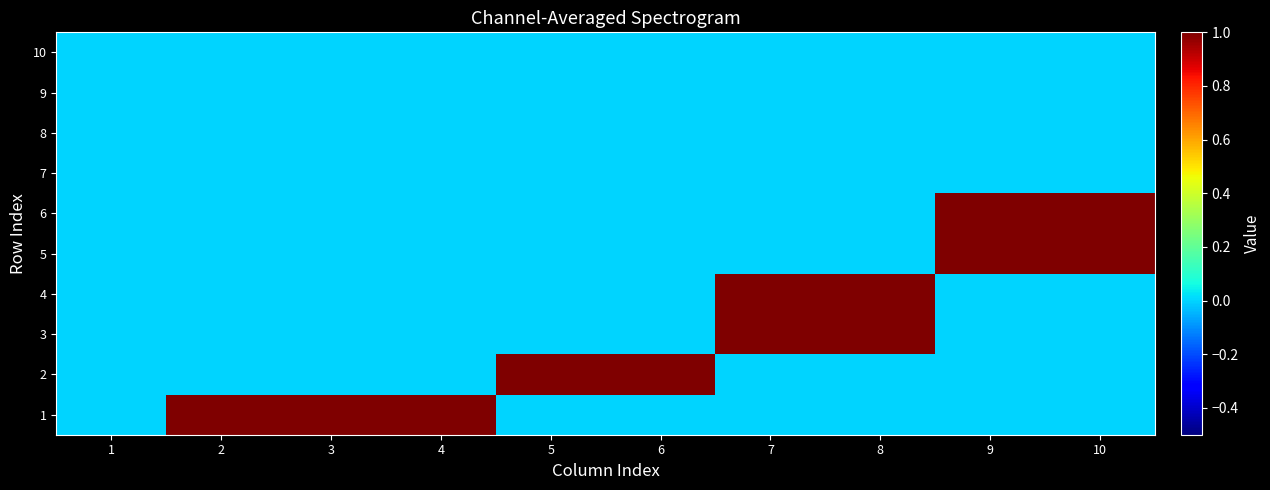

Reading left to right, extract all data points from this chart.

1: 1=0	2=1	3=1	4=1	5=0	6=0	7=0	8=0	9=0	10=0
2: 1=0	2=0	3=0	4=0	5=1	6=1	7=0	8=0	9=0	10=0
3: 1=0	2=0	3=0	4=0	5=0	6=0	7=1	8=1	9=0	10=0
4: 1=0	2=0	3=0	4=0	5=0	6=0	7=1	8=1	9=0	10=0
5: 1=0	2=0	3=0	4=0	5=0	6=0	7=0	8=0	9=1	10=1
6: 1=0	2=0	3=0	4=0	5=0	6=0	7=0	8=0	9=1	10=1
7: 1=0	2=0	3=0	4=0	5=0	6=0	7=0	8=0	9=0	10=0
8: 1=0	2=0	3=0	4=0	5=0	6=0	7=0	8=0	9=0	10=0
9: 1=0	2=0	3=0	4=0	5=0	6=0	7=0	8=0	9=0	10=0
10: 1=0	2=0	3=0	4=0	5=0	6=0	7=0	8=0	9=0	10=0